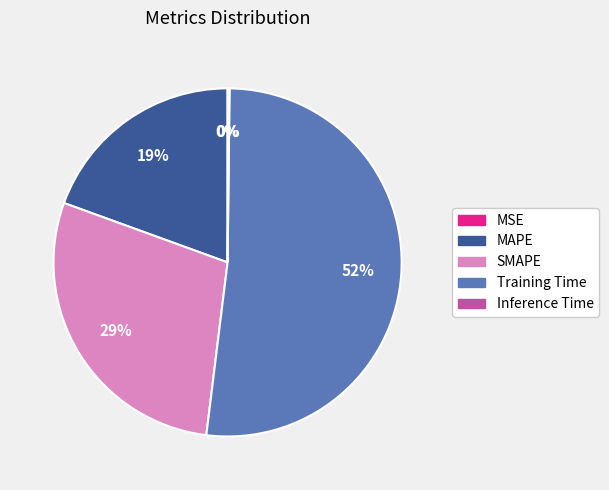

The SMAPE slice represents 29% of the pie. True or false?

True